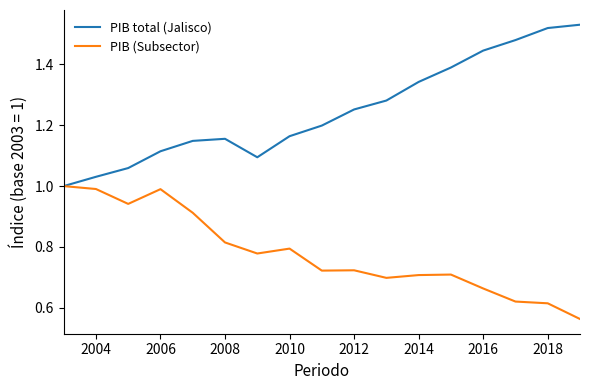

Which series has the widest spread of values?

PIB total (Jalisco)